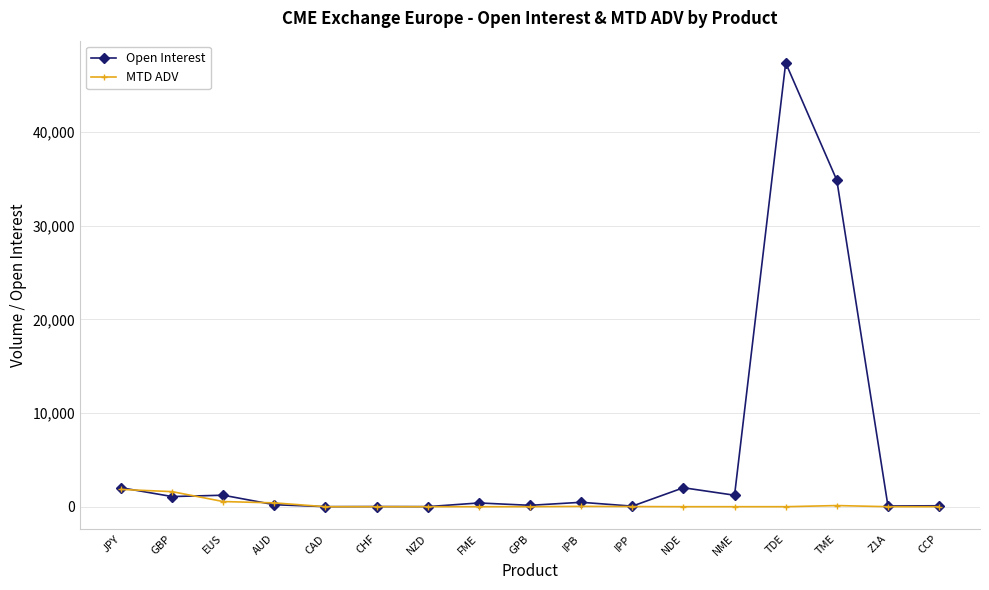

How many lines are shown in the chart?

2